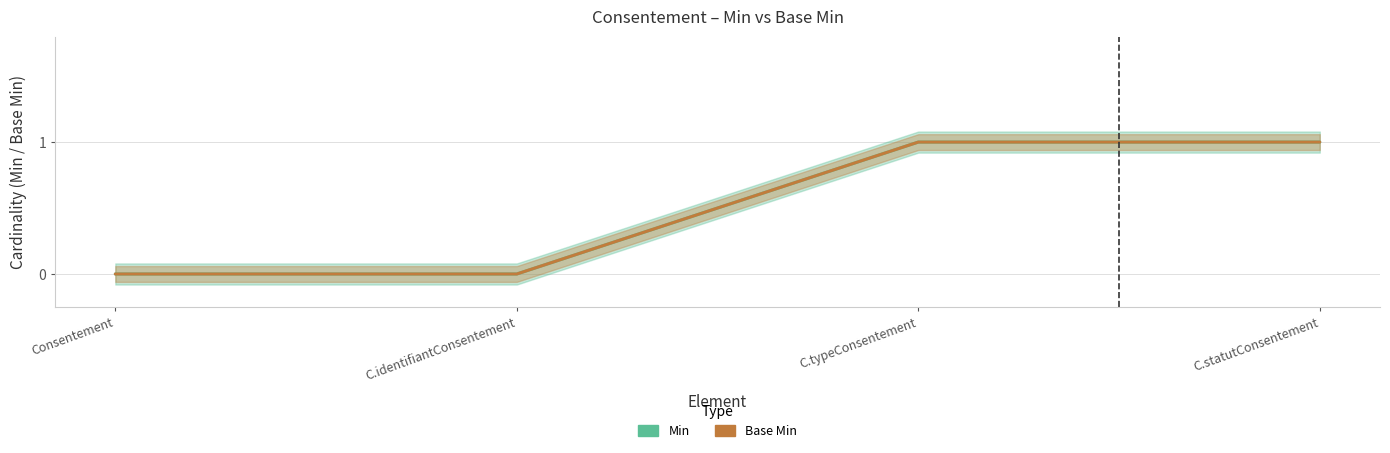

Reading left to right, transcribe all the data shown in this chart.

Min: Consentement=0	C.identifiantConsentement=0	C.typeConsentement=1	C.statutConsentement=1
Base Min: Consentement=0	C.identifiantConsentement=0	C.typeConsentement=1	C.statutConsentement=1